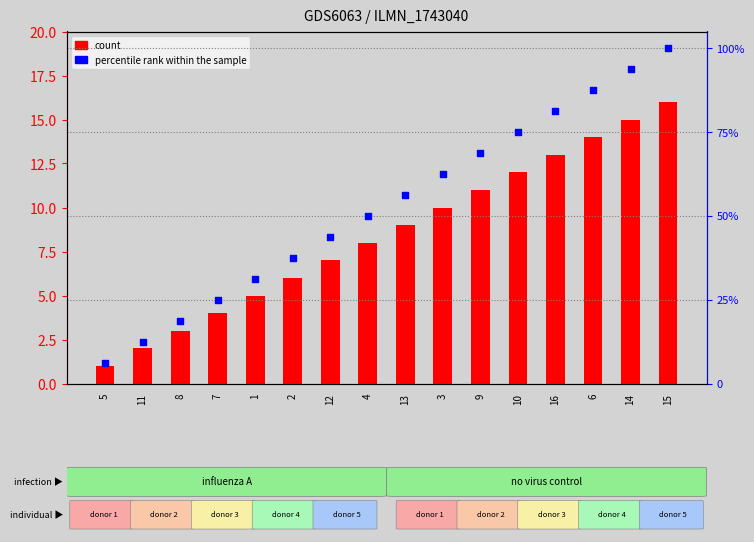

Which series has the widest spread of Y values?

percentile rank within the sample